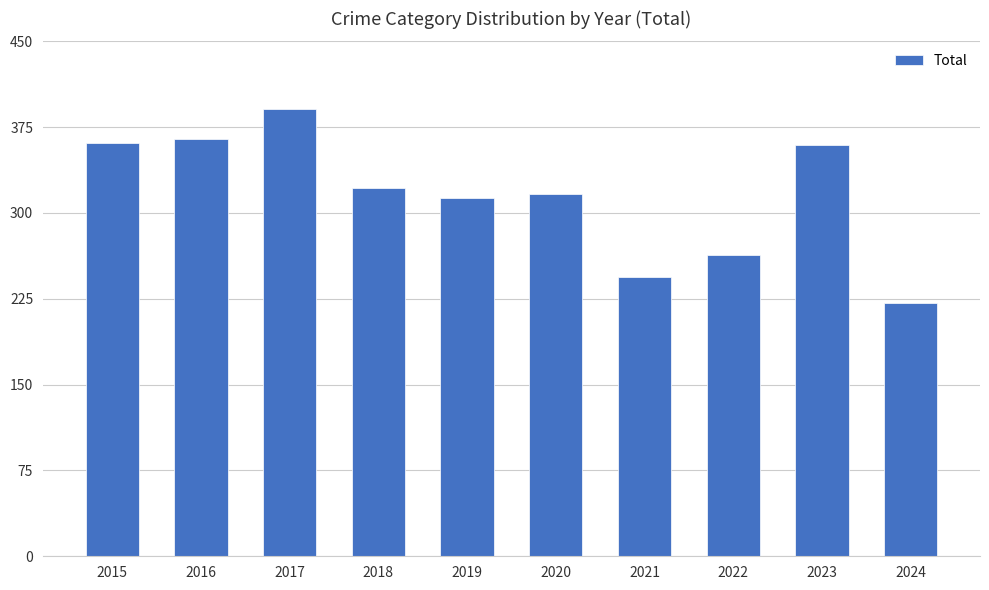

What is the difference between the values at 2022 and 2021?

19